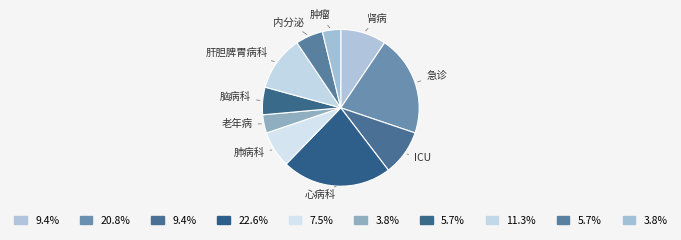

Is there a majority slice in this chart?

No